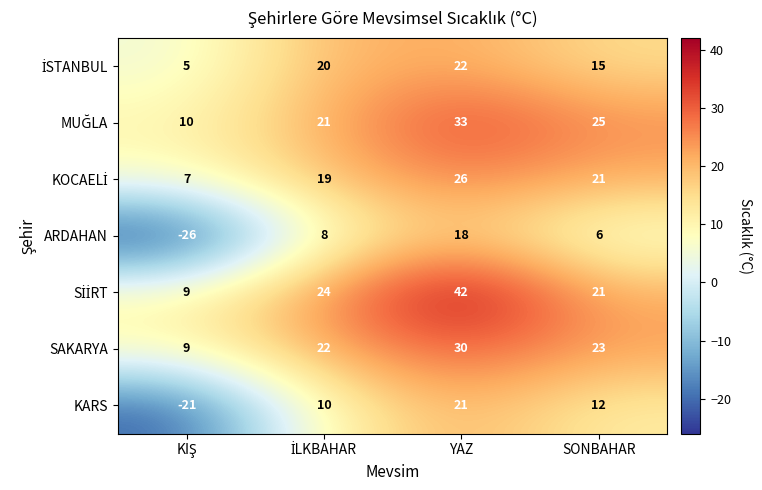

What is the highest value of the ARDAHAN series?

18